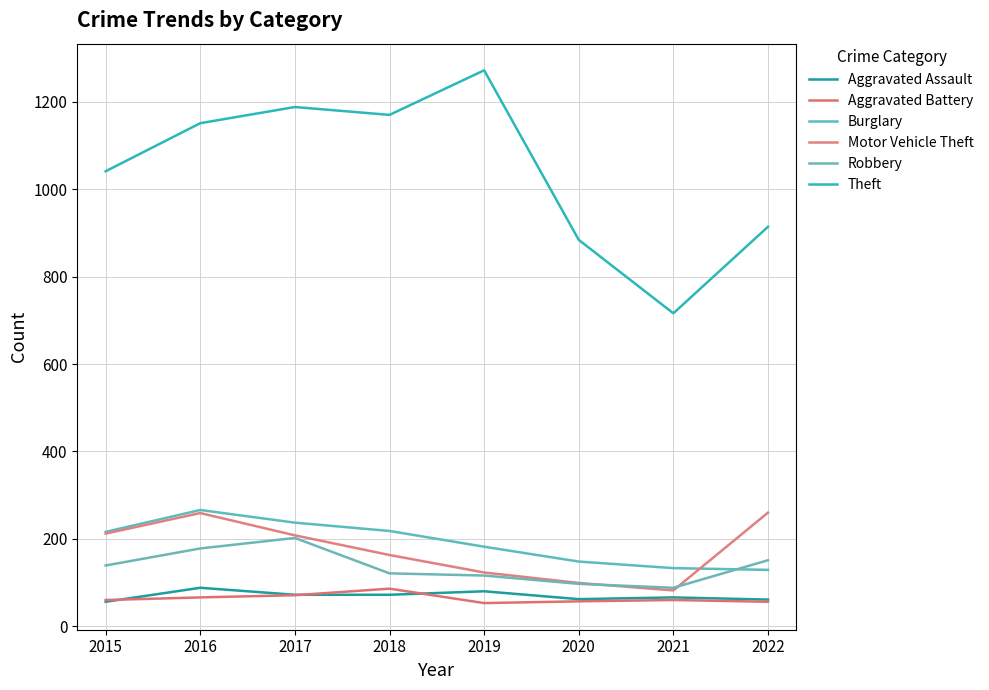

Rank the series by their maximum value, from lowest to highest.

Aggravated Battery, Aggravated Assault, Robbery, Motor Vehicle Theft, Burglary, Theft